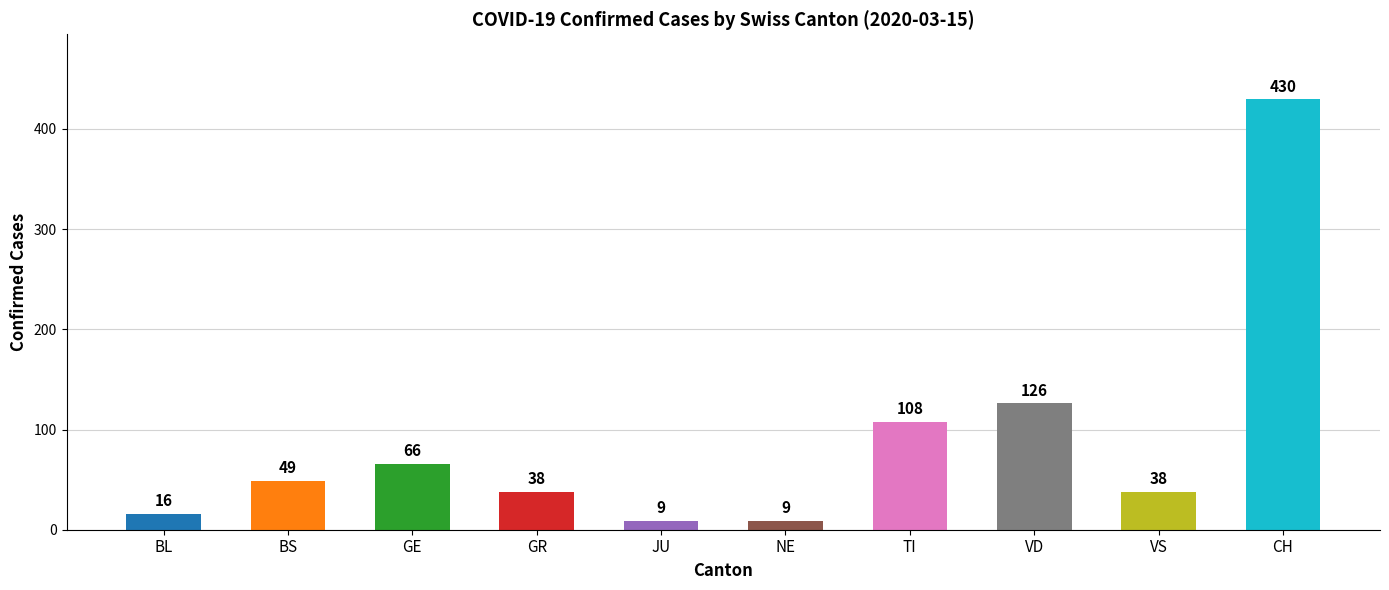

True or false: the data shows 38 at VS.

True